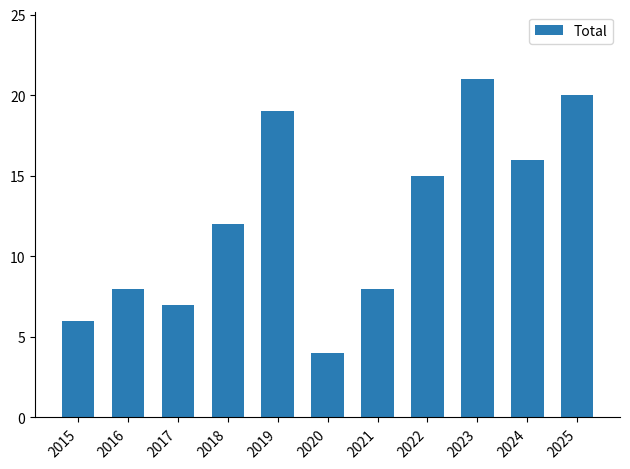

What is the difference between the maximum and minimum values?

17